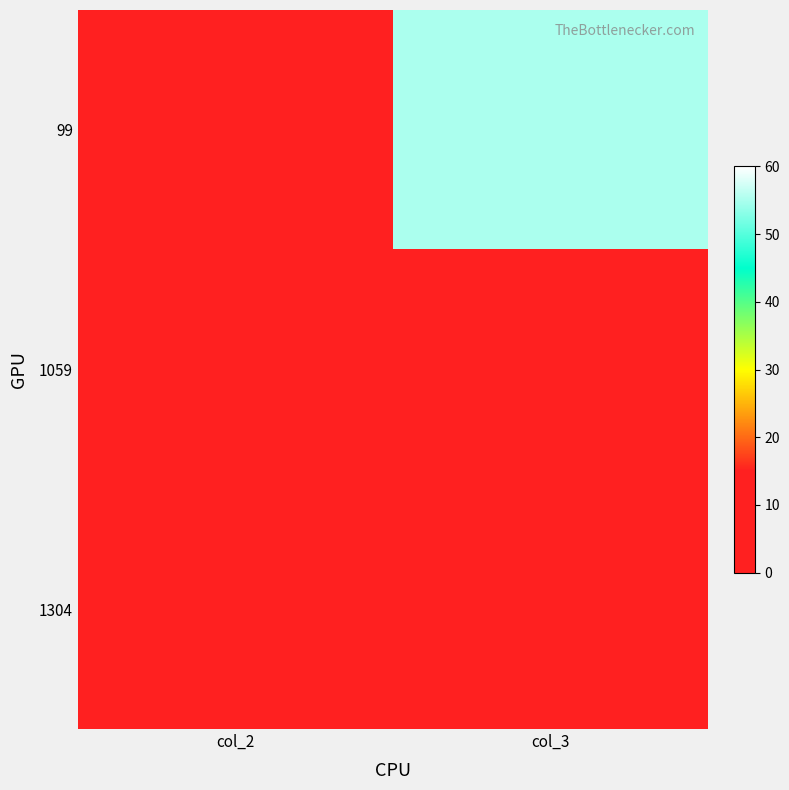

How many series are shown in this chart?

3